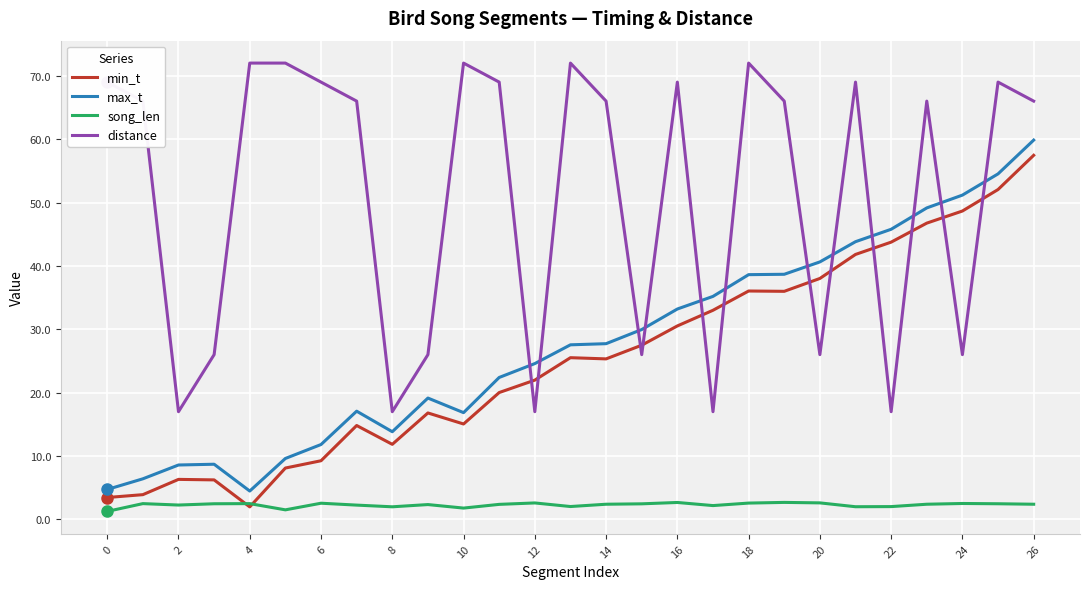

Which series has the largest total across all categories?

distance